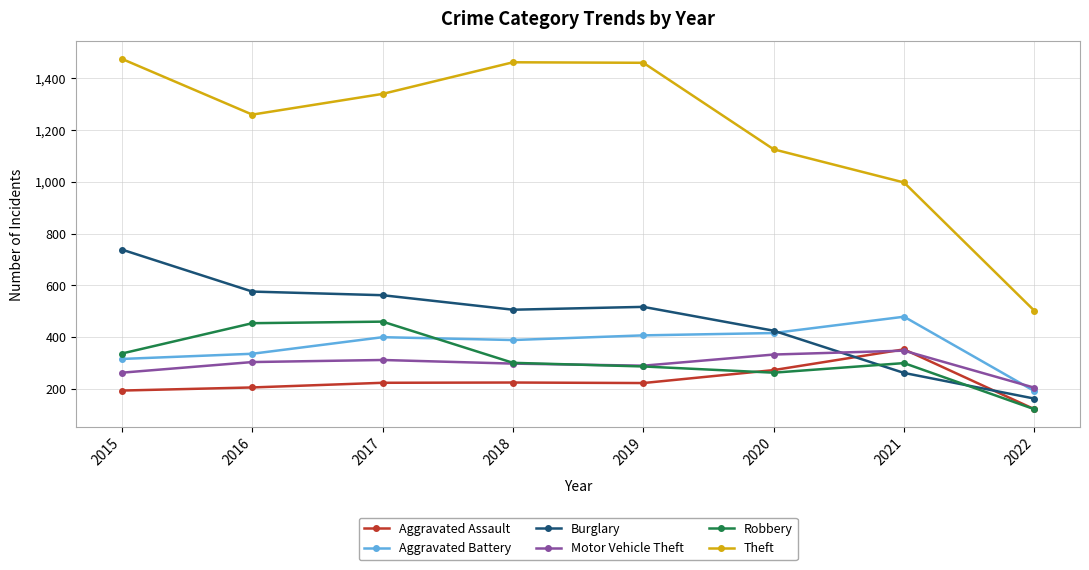

How many distinct data groups are displayed?

6